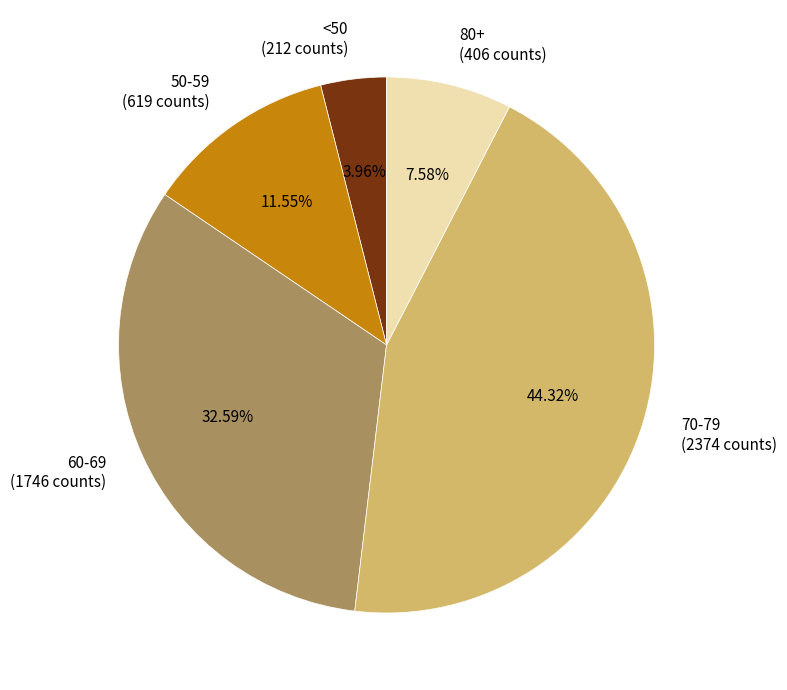

Is there a majority slice in this chart?

No